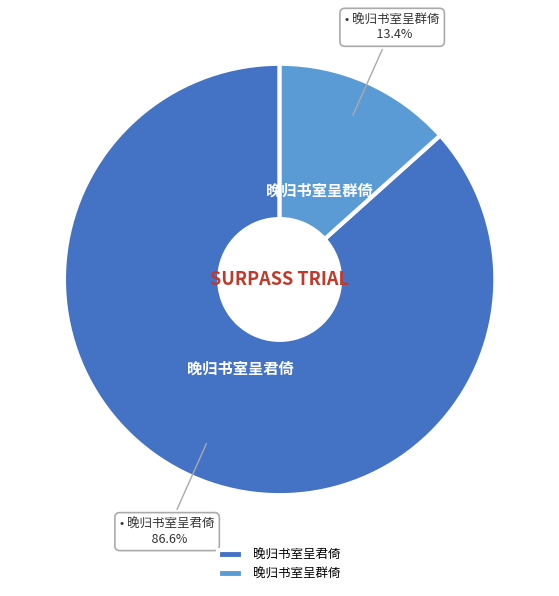

To the nearest percent, what is the average slice percentage?

50%